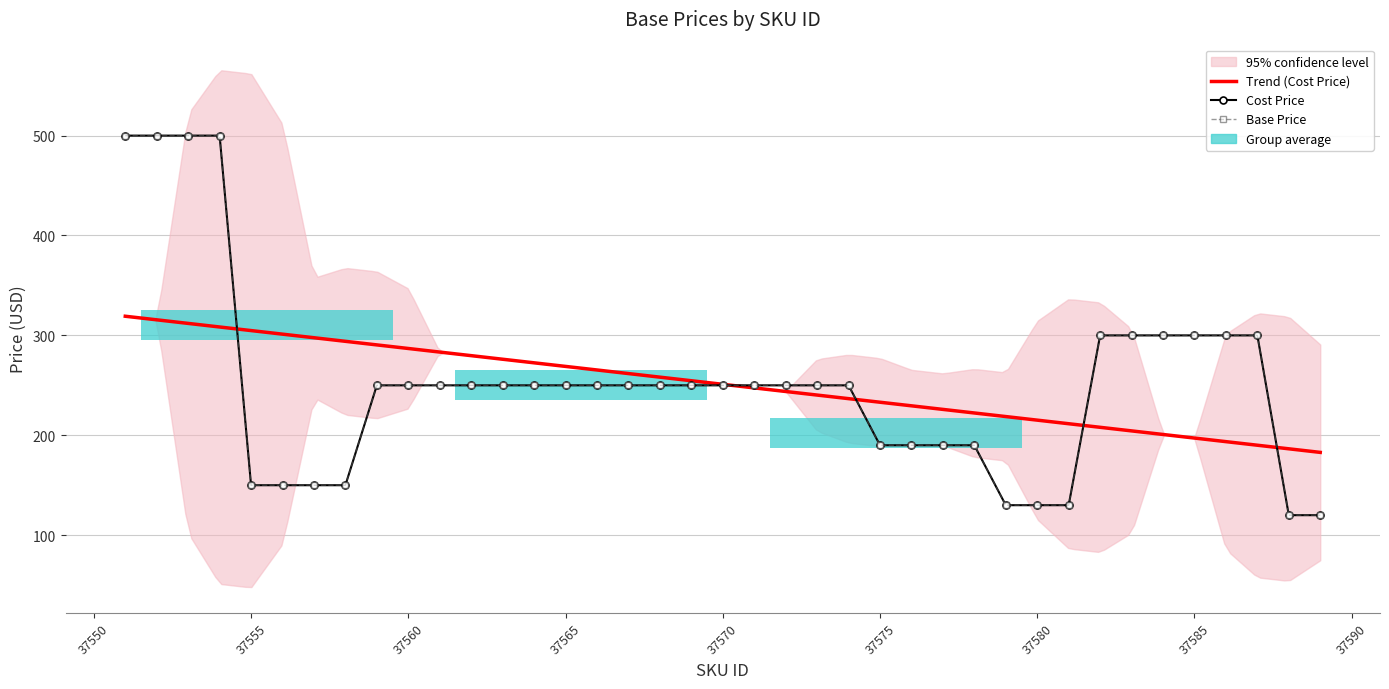

What value does the Cost Price series have at 37554?

499.9